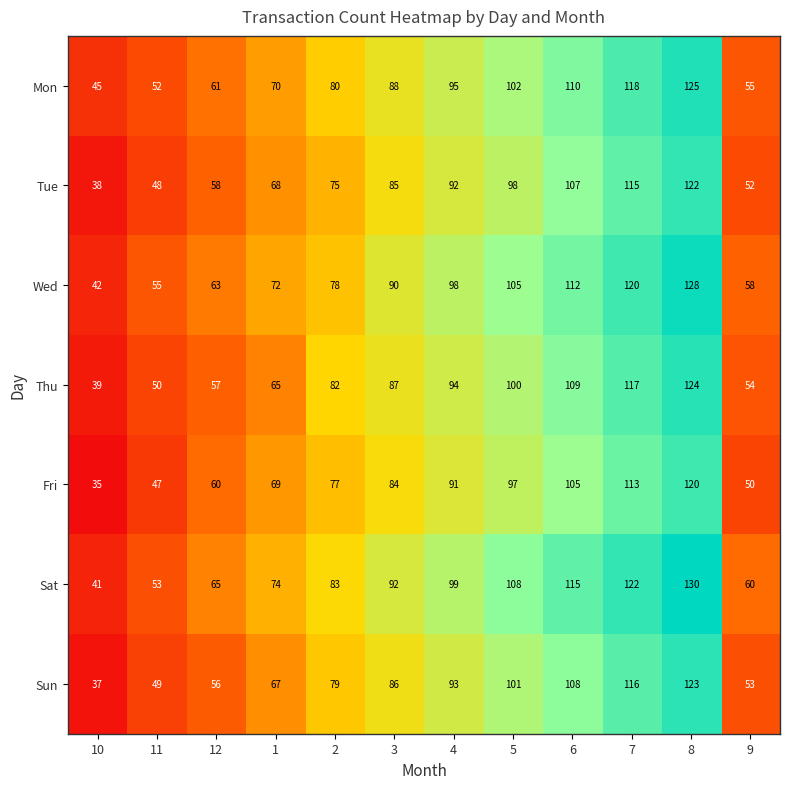

What value does the Tue series have at 11?

48